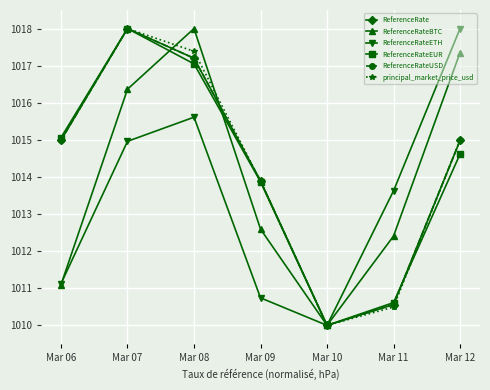

At Mar 09, list the series in order from largest to smallest.

ReferenceRate, ReferenceRateUSD, principal_market_price_usd, ReferenceRateEUR, ReferenceRateBTC, ReferenceRateETH